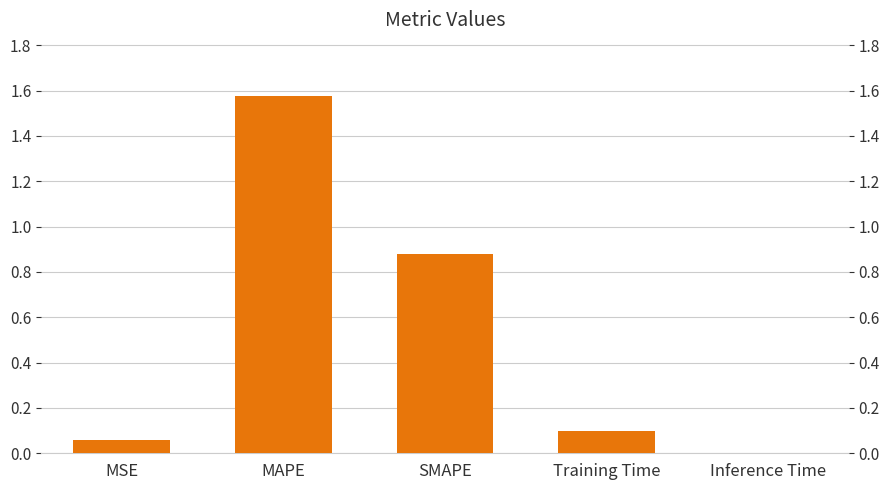

Count the number of data series in this chart.

1